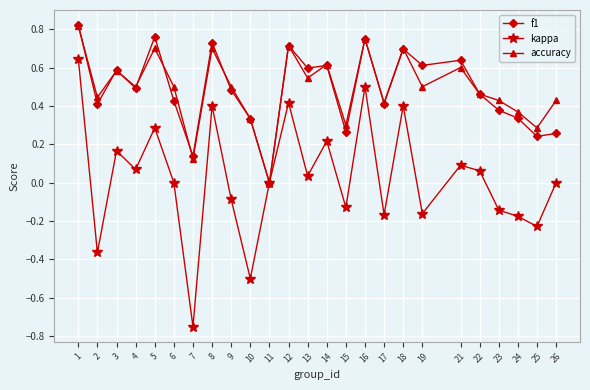

Which series has the largest range (max minus min)?

kappa